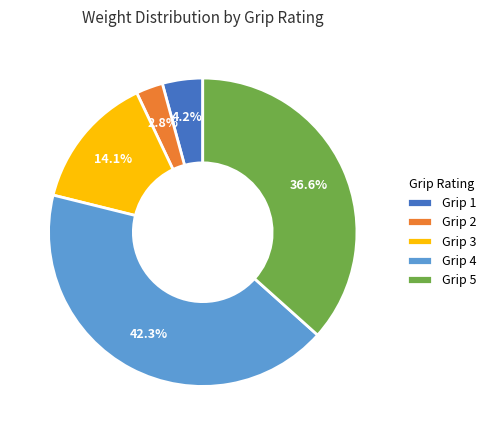

What is the ratio of the value at Grip 5 to the value at Grip 3?

2.6